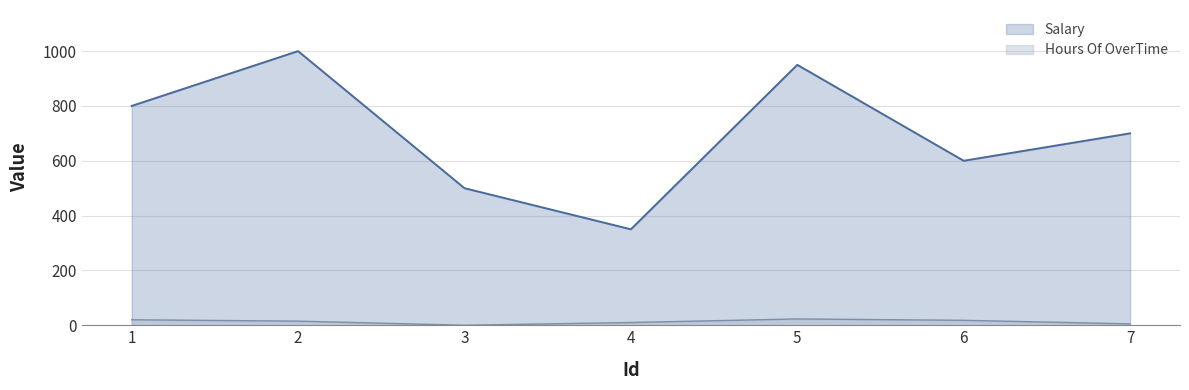

List the labels in order of Hours Of OverTime value, largest first.

5, 1, 6, 2, 4, 7, 3